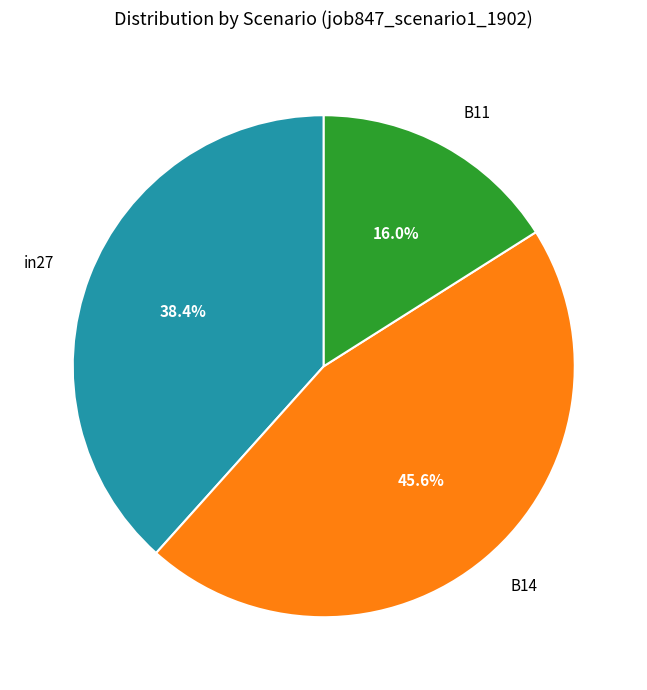

Does in27 represent more than half of the total?

No